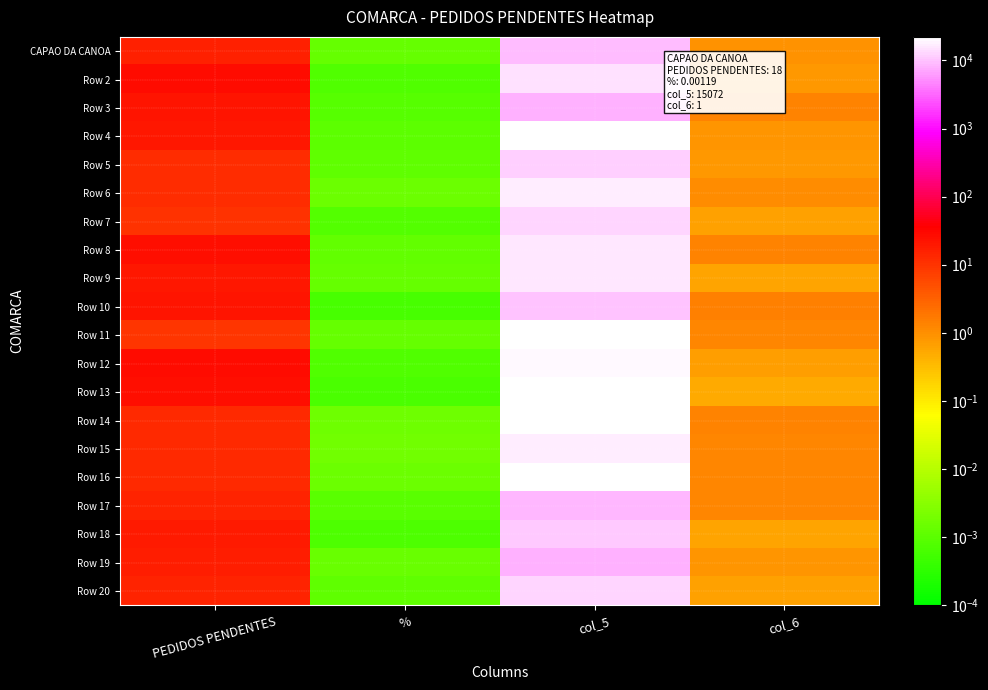

Reading left to right, list all the values displayed in this chart.

CAPAO DA CANOA: PEDIDOS PENDENTES=15.7	%=0.0	col_5=9375.4	col_6=0.9
Row 2: PEDIDOS PENDENTES=26.1	%=0.0	col_5=14999.3	col_6=0.8
Row 3: PEDIDOS PENDENTES=22.2	%=0.0	col_5=8054.3	col_6=1.3
Row 4: PEDIDOS PENDENTES=19.8	%=0.0	col_5=21241.3	col_6=0.9
Row 5: PEDIDOS PENDENTES=11.8	%=0.0	col_5=11436.3	col_6=0.8
Row 6: PEDIDOS PENDENTES=11.8	%=0.0	col_5=17521.5	col_6=1.0
Row 7: PEDIDOS PENDENTES=10.0	%=0.0	col_5=12234.1	col_6=0.6
Row 8: PEDIDOS PENDENTES=24.6	%=0.0	col_5=15374.5	col_6=1.3
Row 9: PEDIDOS PENDENTES=19.8	%=0.0	col_5=15776.0	col_6=0.6
Row 10: PEDIDOS PENDENTES=21.7	%=0.0	col_5=10322.1	col_6=1.5
Row 11: PEDIDOS PENDENTES=9.4	%=0.0	col_5=22149.6	col_6=1.3
Row 12: PEDIDOS PENDENTES=26.5	%=0.0	col_5=19218.8	col_6=0.7
Row 13: PEDIDOS PENDENTES=24.0	%=0.0	col_5=21696.1	col_6=0.5
Row 14: PEDIDOS PENDENTES=12.8	%=0.0	col_5=21022.8	col_6=1.3
Row 15: PEDIDOS PENDENTES=12.3	%=0.0	col_5=16547.5	col_6=1.2
Row 16: PEDIDOS PENDENTES=12.3	%=0.0	col_5=21430.5	col_6=1.2
Row 17: PEDIDOS PENDENTES=14.5	%=0.0	col_5=8869.8	col_6=1.3
Row 18: PEDIDOS PENDENTES=18.4	%=0.0	col_5=10489.9	col_6=0.6
Row 19: PEDIDOS PENDENTES=16.8	%=0.0	col_5=8217.7	col_6=0.9
Row 20: PEDIDOS PENDENTES=14.2	%=0.0	col_5=12439.4	col_6=0.6